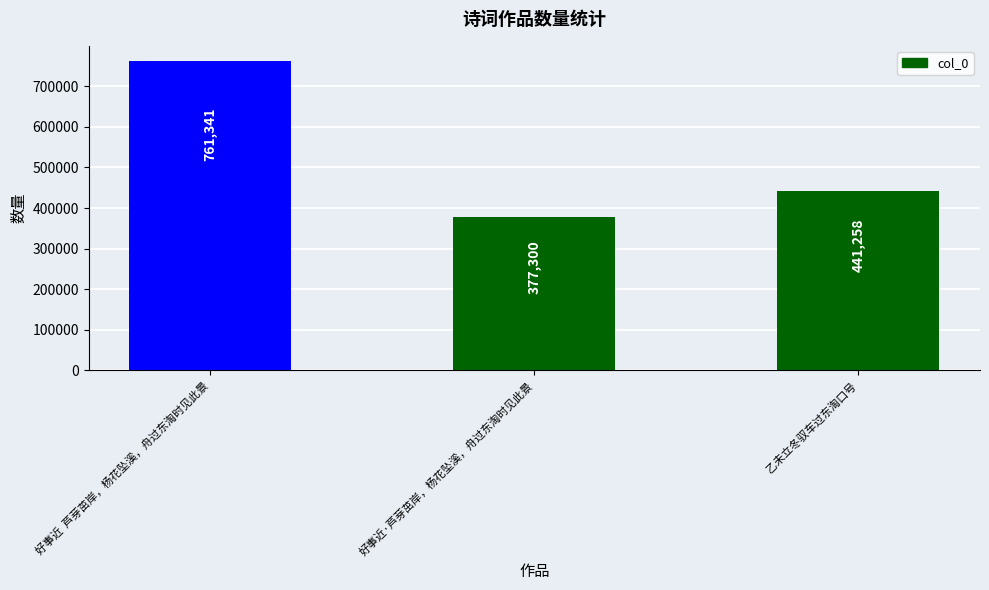

How many distinct data groups are displayed?

1